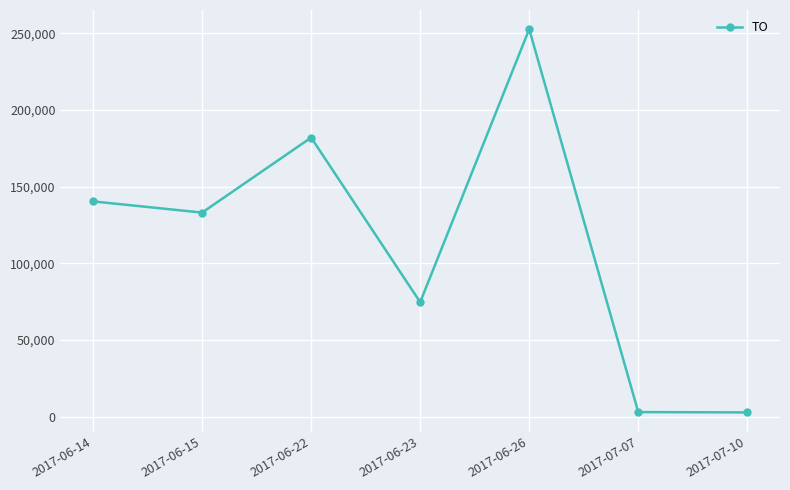

What is the difference between the maximum and minimum values?

249880